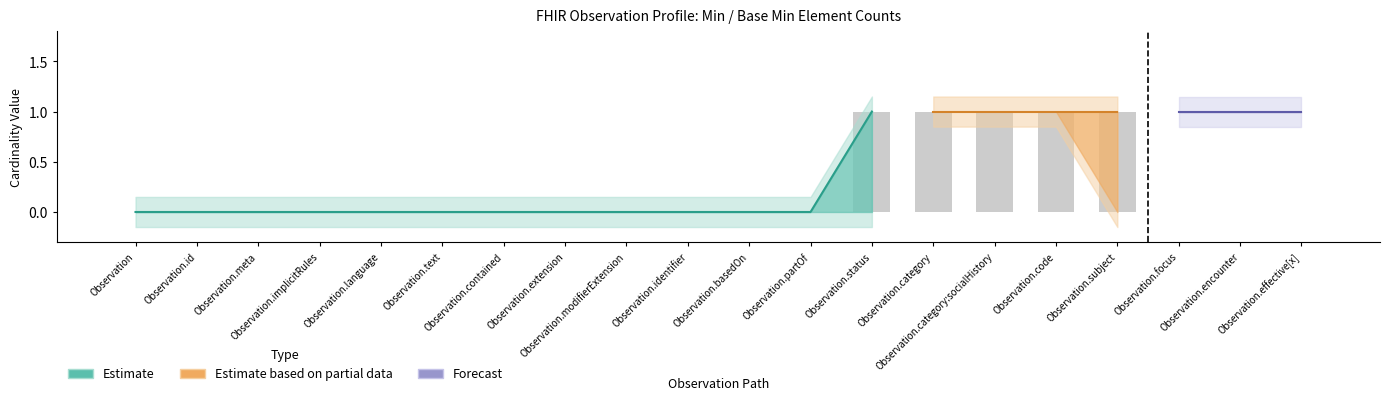

Which category has the lowest value across all series?

Observation